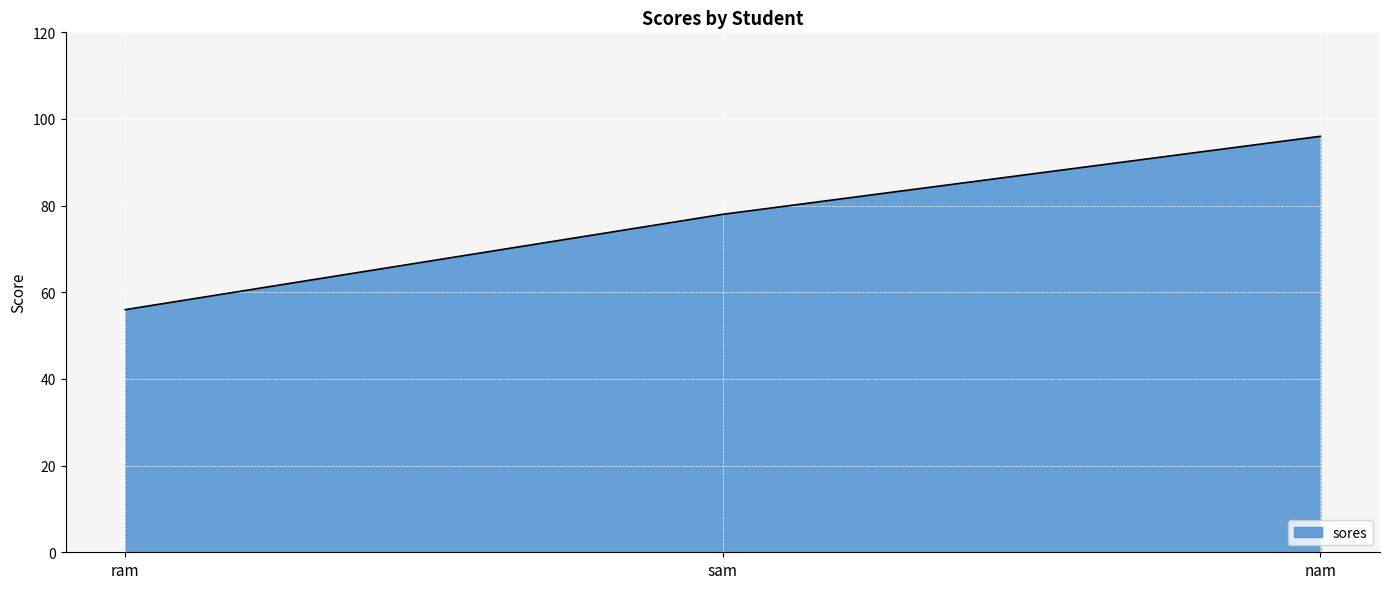

Where is the data nearest to the value 76?

sam